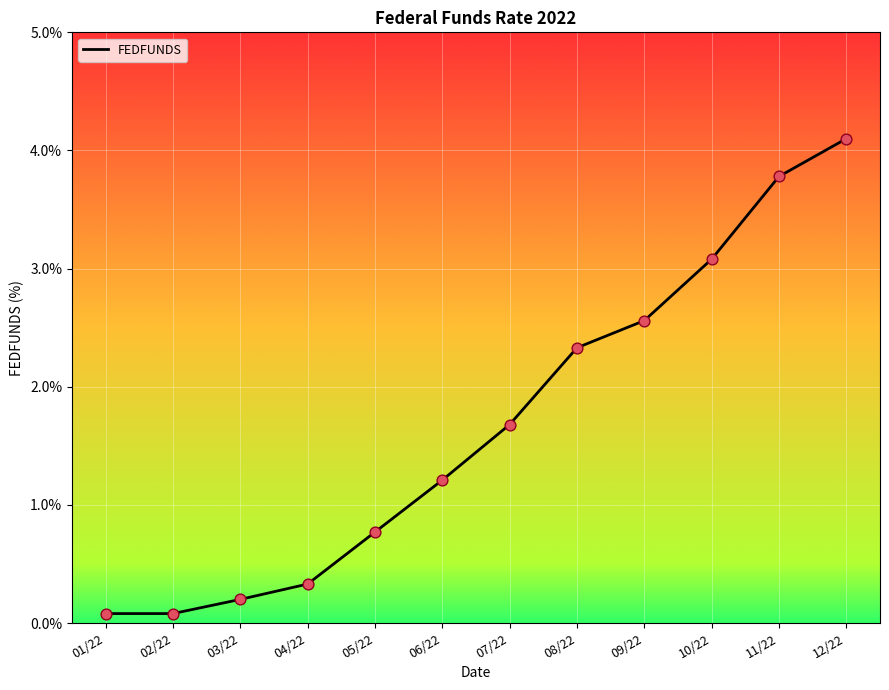

Which has a higher value, 03/22 or 06/22?

06/22